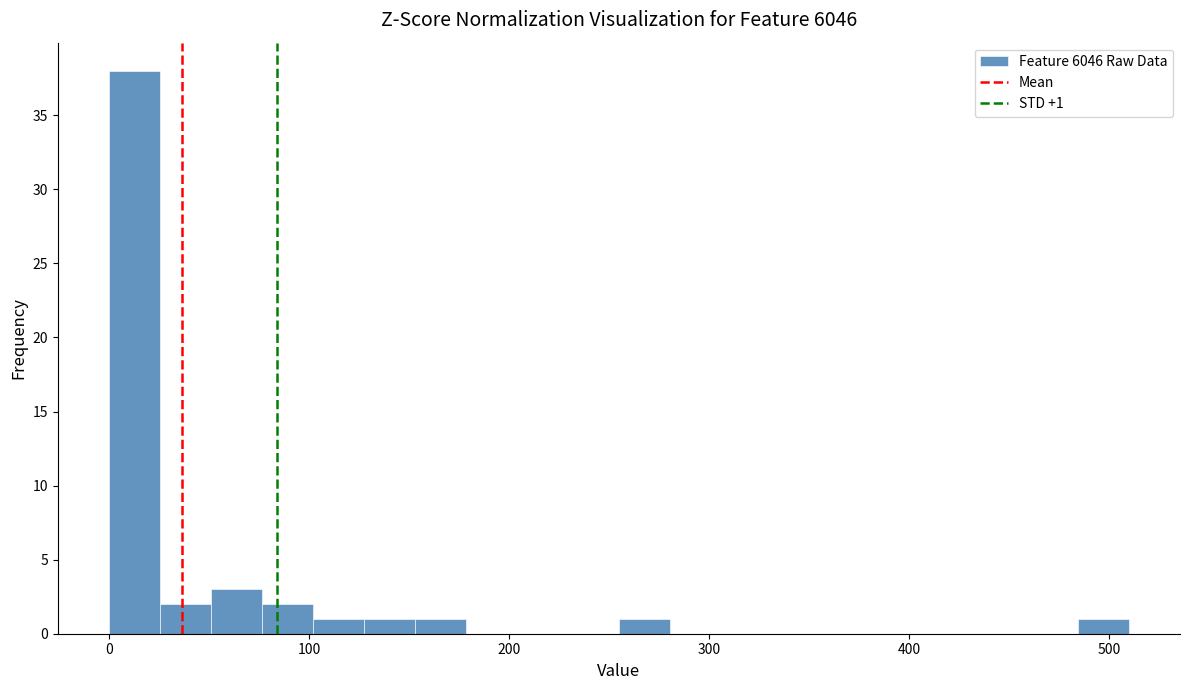

Around what value on the x-axis is the tallest bar? Give the approximate position of its centre, as read against the axis.

10